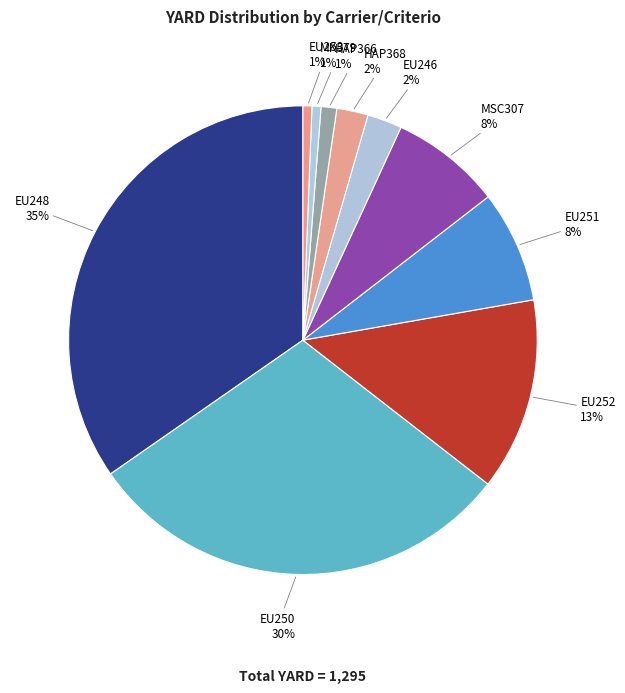

How many slices are in this pie chart?

10